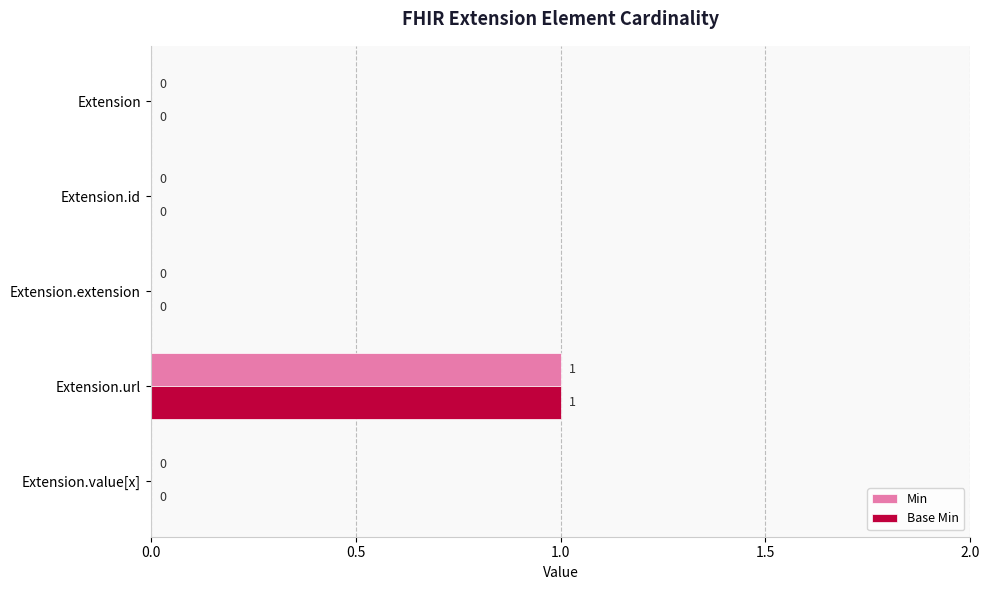

True or false: Base Min has a value of 0 at Extension.value[x].

True